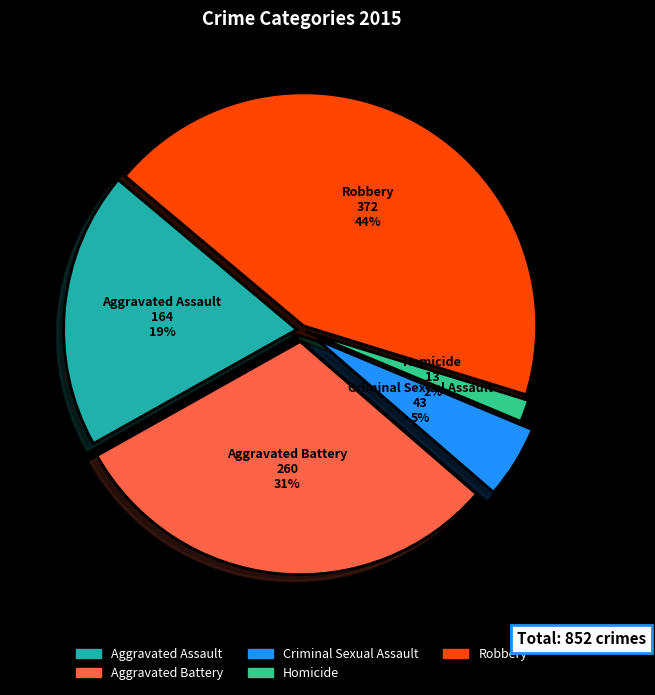

Is the sum of Aggravated Battery and Robbery greater than half?

Yes